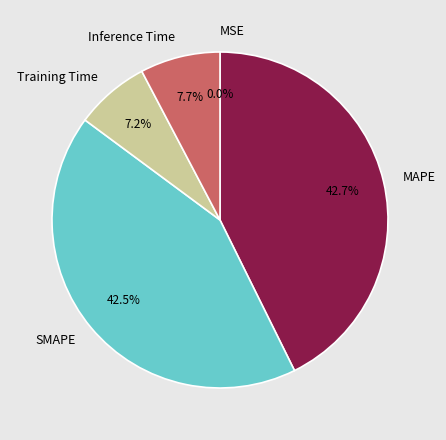

What percentage is NOT represented by MAPE?

57.3%